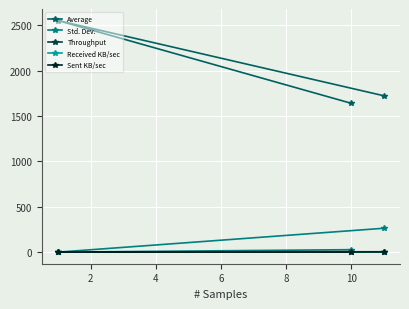

Is this an area chart (filled region under the line)?

No